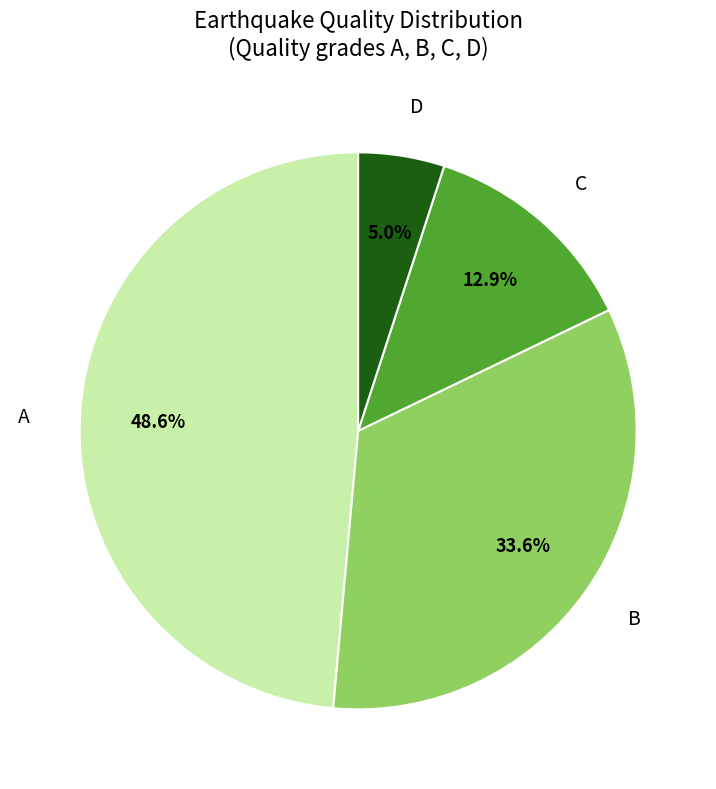

To the nearest percent, what is the combined percentage of C and A?

61%